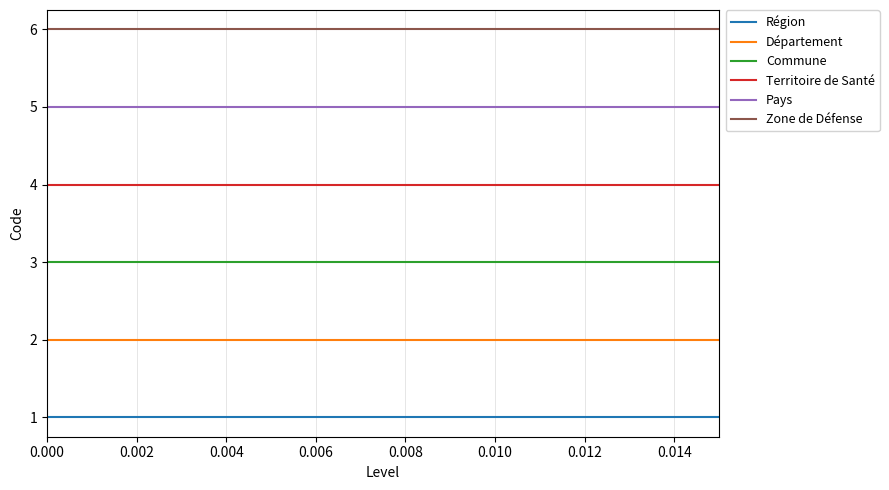

Reading left to right, transcribe all the data shown in this chart.

Région: 1	1	1	1	1	1
Département: 2	2	2	2	2	2
Commune: 3	3	3	3	3	3
Territoire de Santé: 4	4	4	4	4	4
Pays: 5	5	5	5	5	5
Zone de Défense: 6	6	6	6	6	6